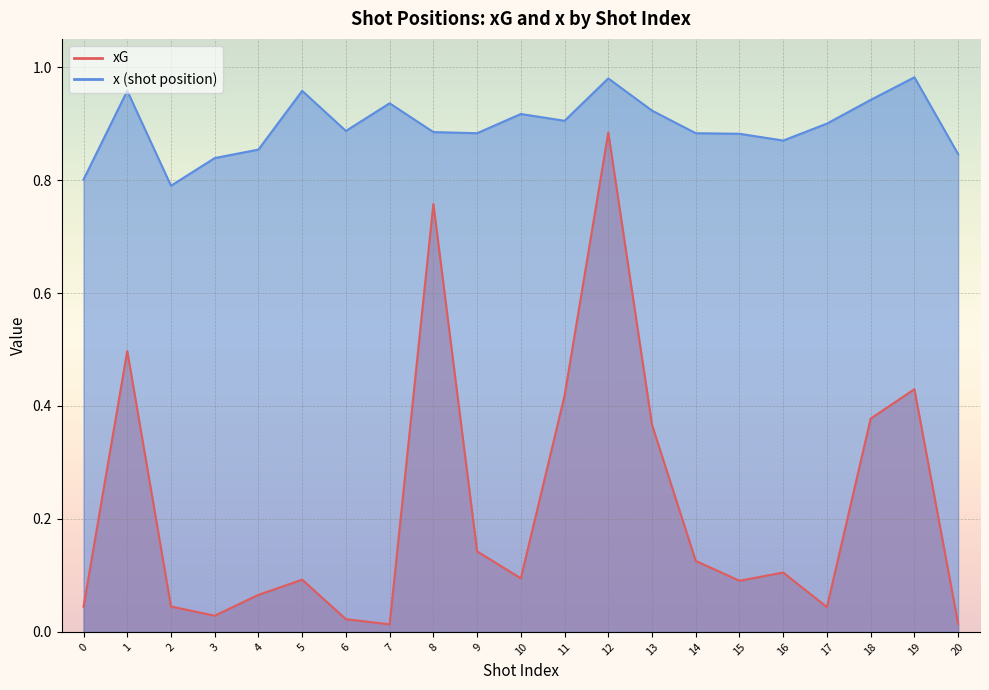

Between 20 and 7, which is larger?

20